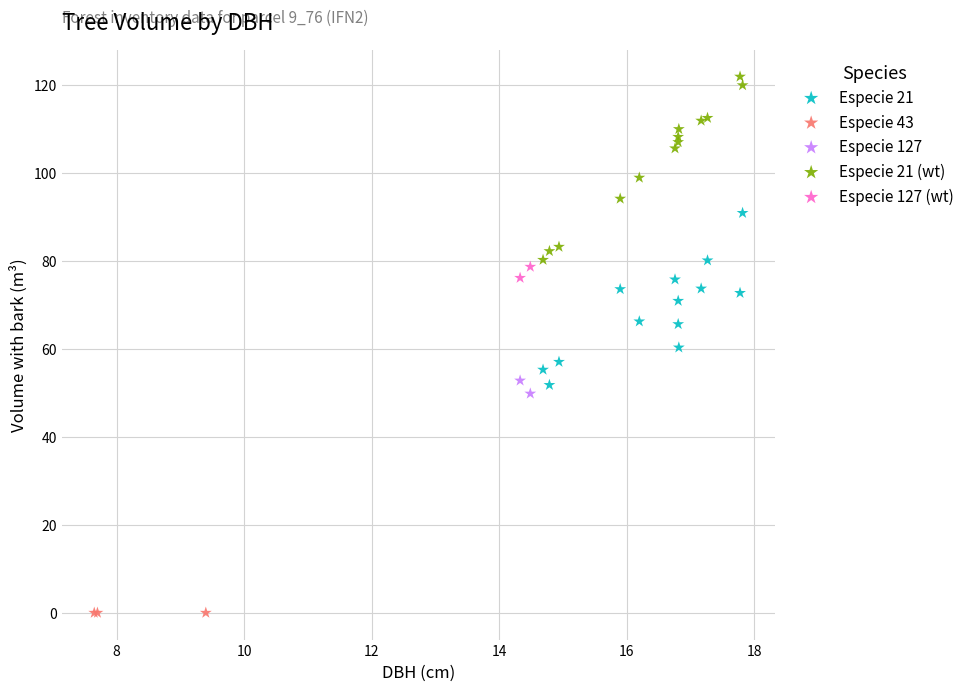

Which series contains the highest Y value?

Especie 21 (wt)